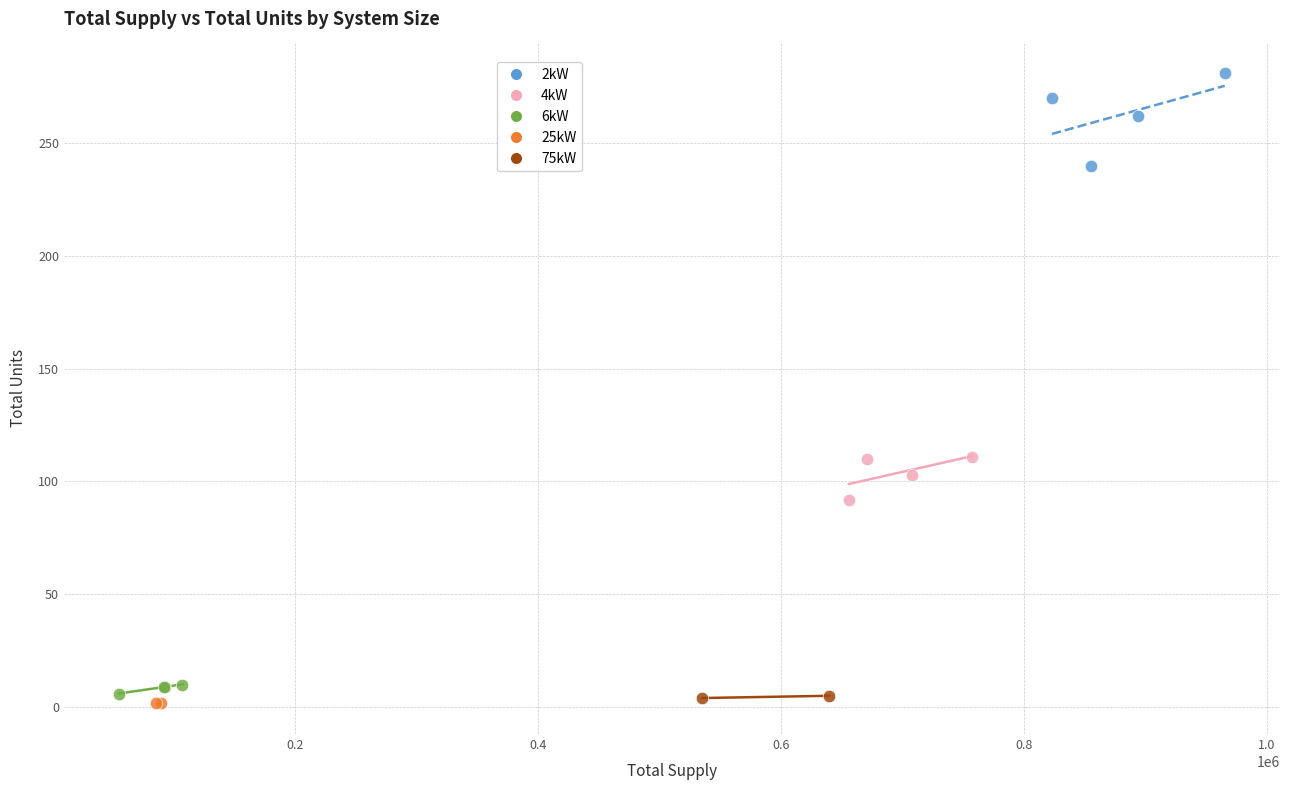

What are all the series names shown in the legend?

2kW, 4kW, 6kW, 25kW, 75kW